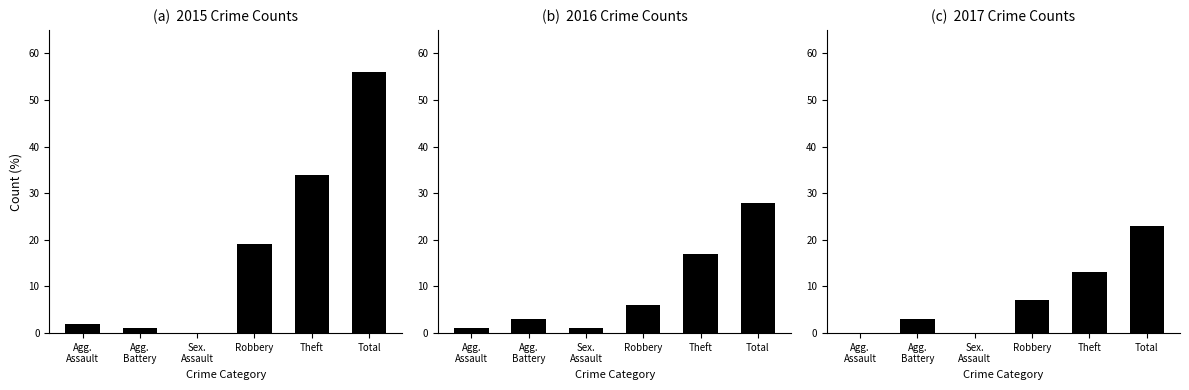

At which label does 2017 reach its peak?

Total